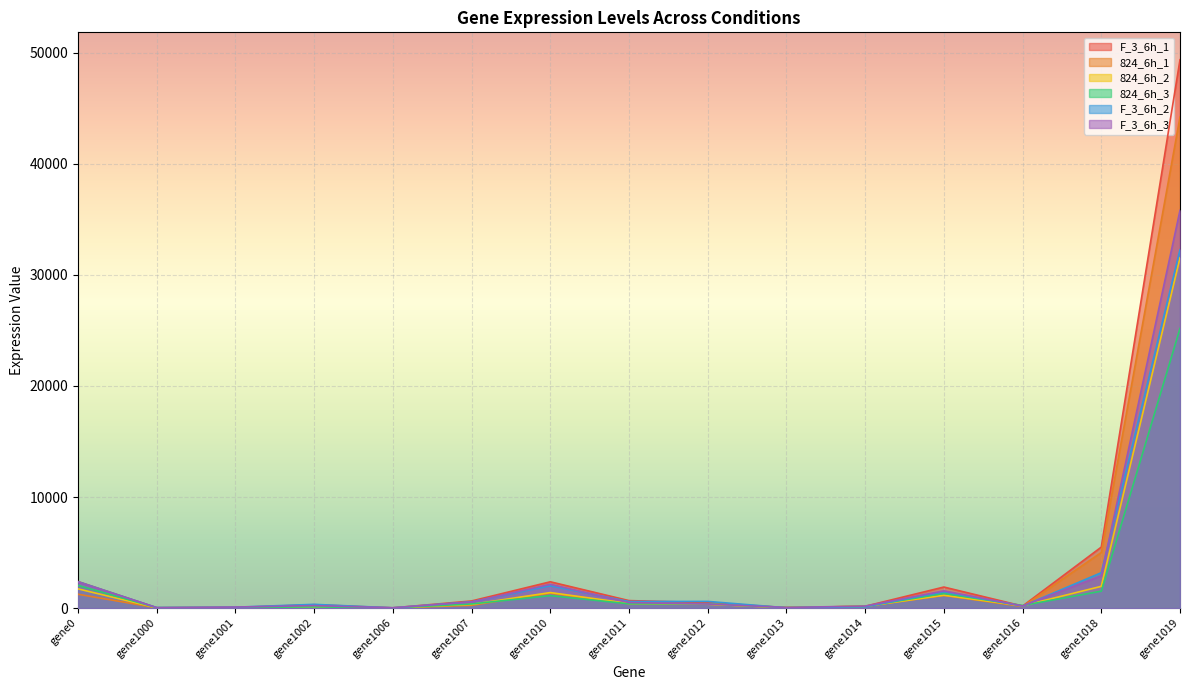

How many lines are shown in the chart?

6